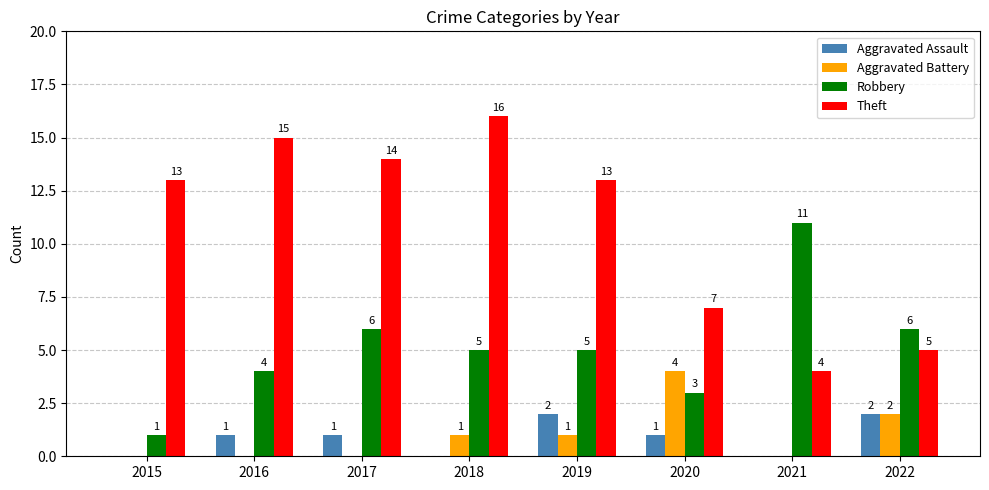

Reading left to right, transcribe all the data shown in this chart.

Aggravated Assault: 0	1	1	0	2	1	0	2
Aggravated Battery: 0	0	0	1	1	4	0	2
Robbery: 1	4	6	5	5	3	11	6
Theft: 13	15	14	16	13	7	4	5